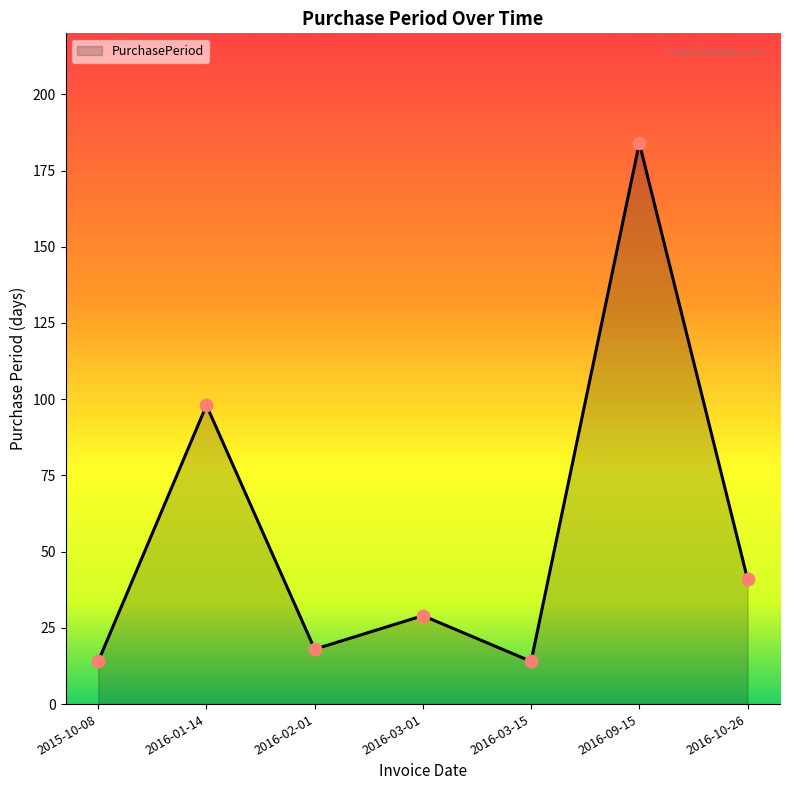

Which has a higher value, 2016-09-15 or 2015-10-08?

2016-09-15